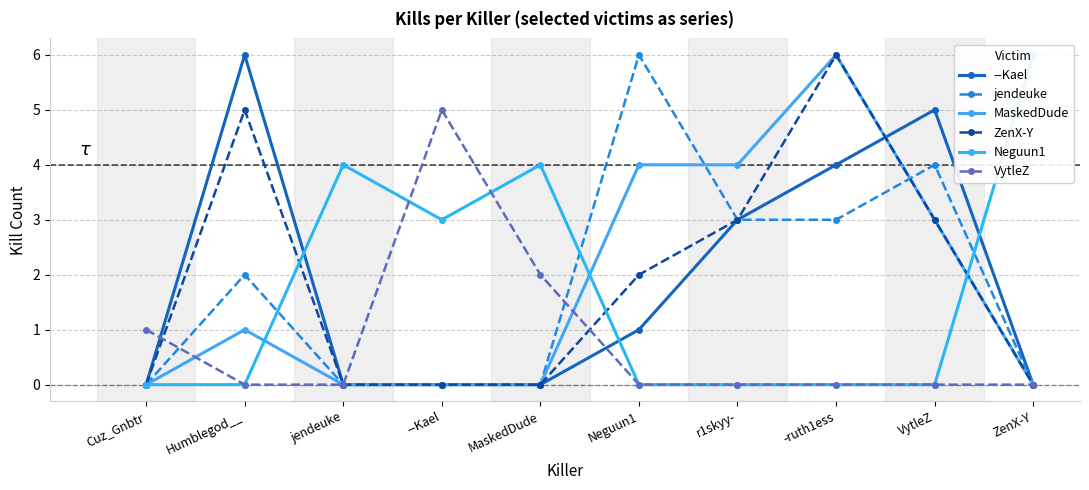

Reading left to right, transcribe all the data shown in this chart.

--Kael: 0	6	0	0	0	1	3	4	5	0
jendeuke: 0	2	0	0	0	6	3	3	4	0
MaskedDude: 0	1	0	0	0	4	4	6	3	0
ZenX-Y: 0	5	0	0	0	2	3	6	3	0
Neguun1: 0	0	4	3	4	0	0	0	0	6
VytleZ: 1	0	0	5	2	0	0	0	0	0